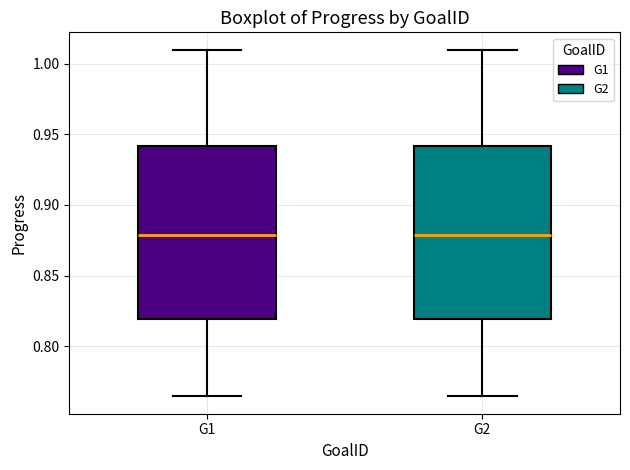

Where is the upper edge of the box for G2 on the y-axis? The values are not printed on the chart, so give them approximately, as read against the axis.

0.940